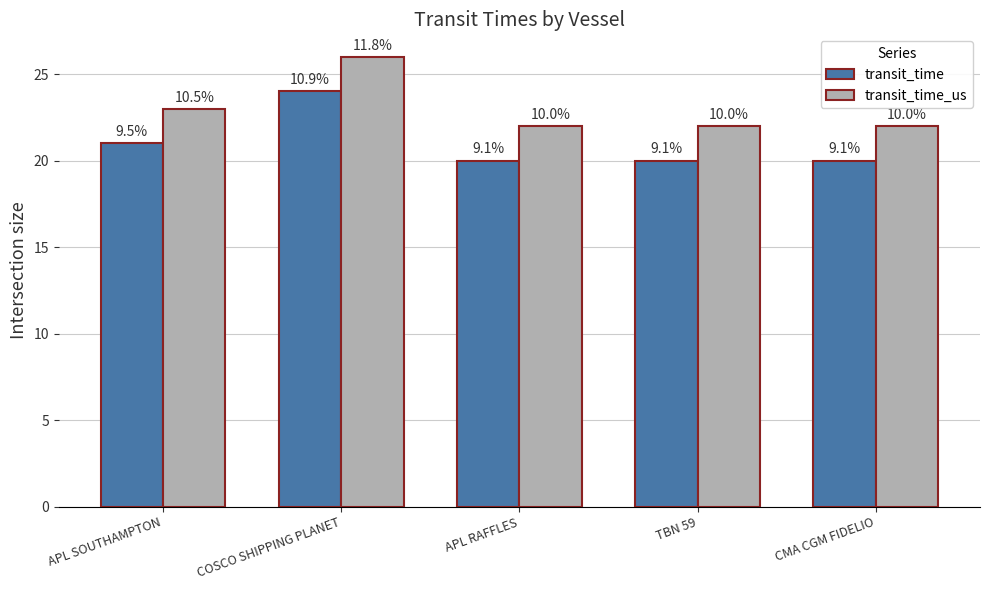

What is the label of the 2nd bar from the right?

TBN 59